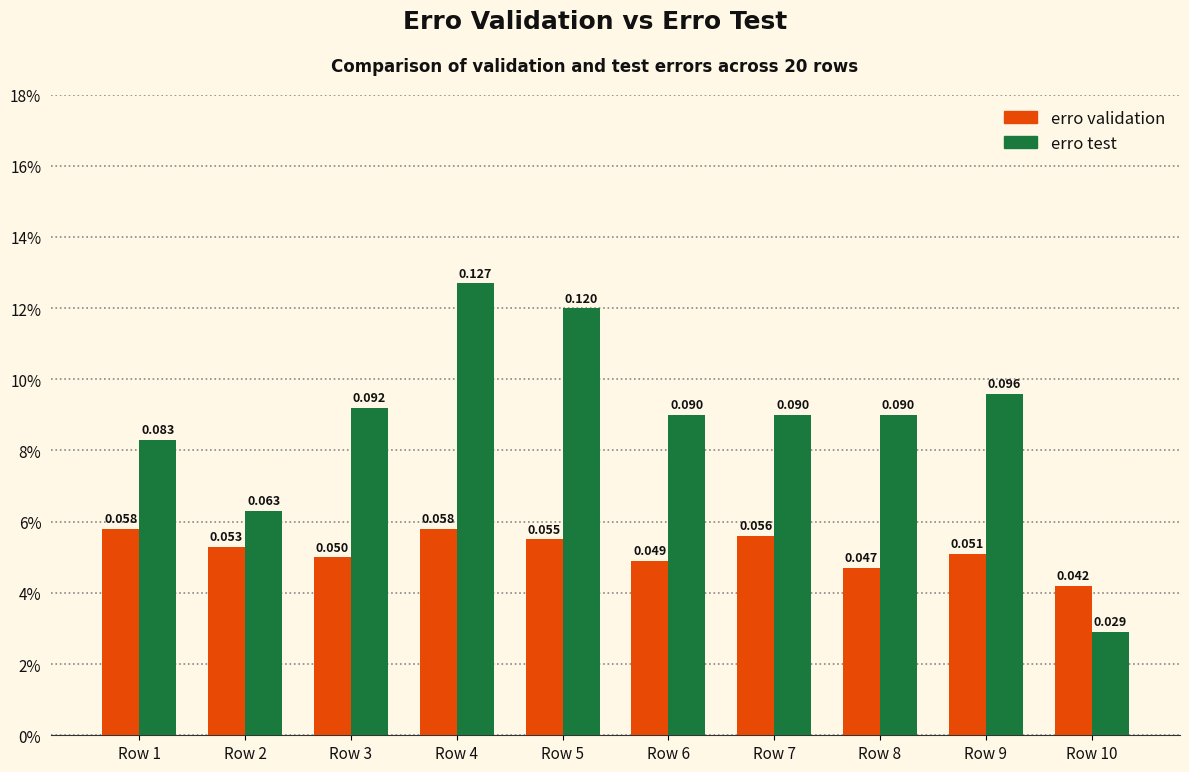

Which series has the largest range (max minus min)?

erro test